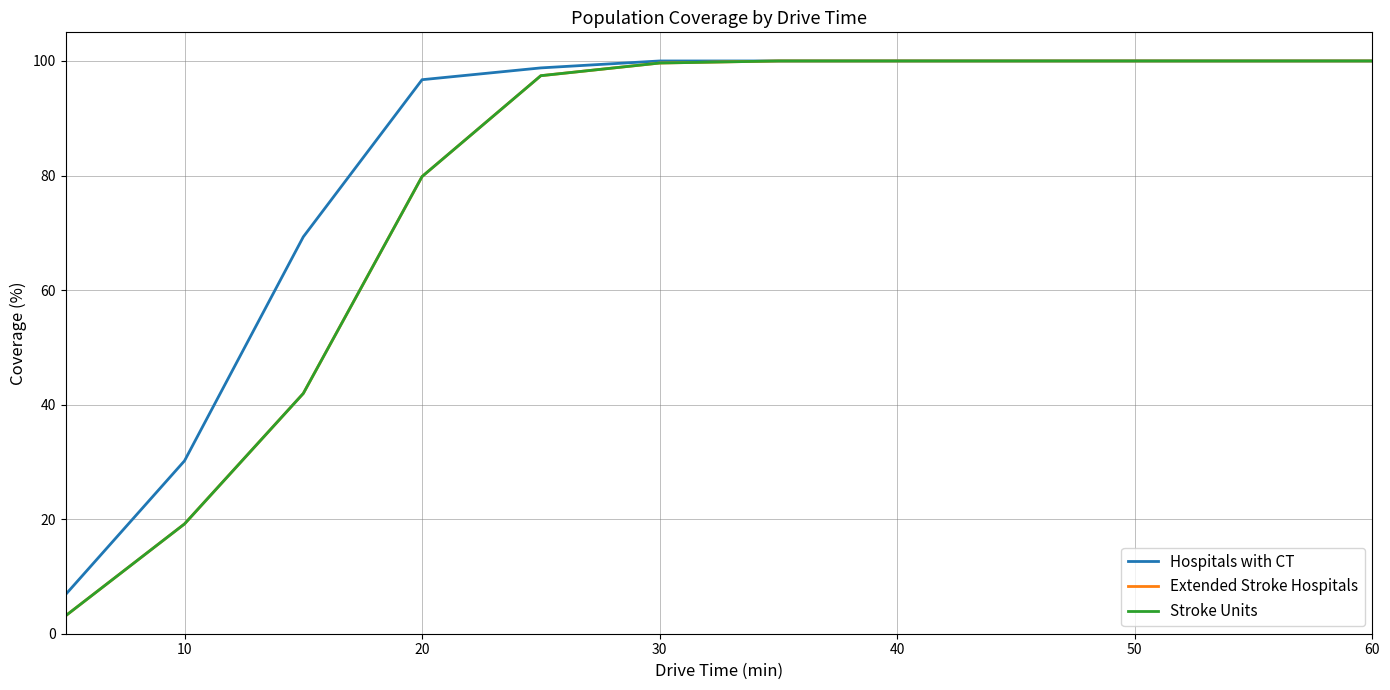

True or false: Stroke Units and Extended Stroke Hospitals cross at least once.

False